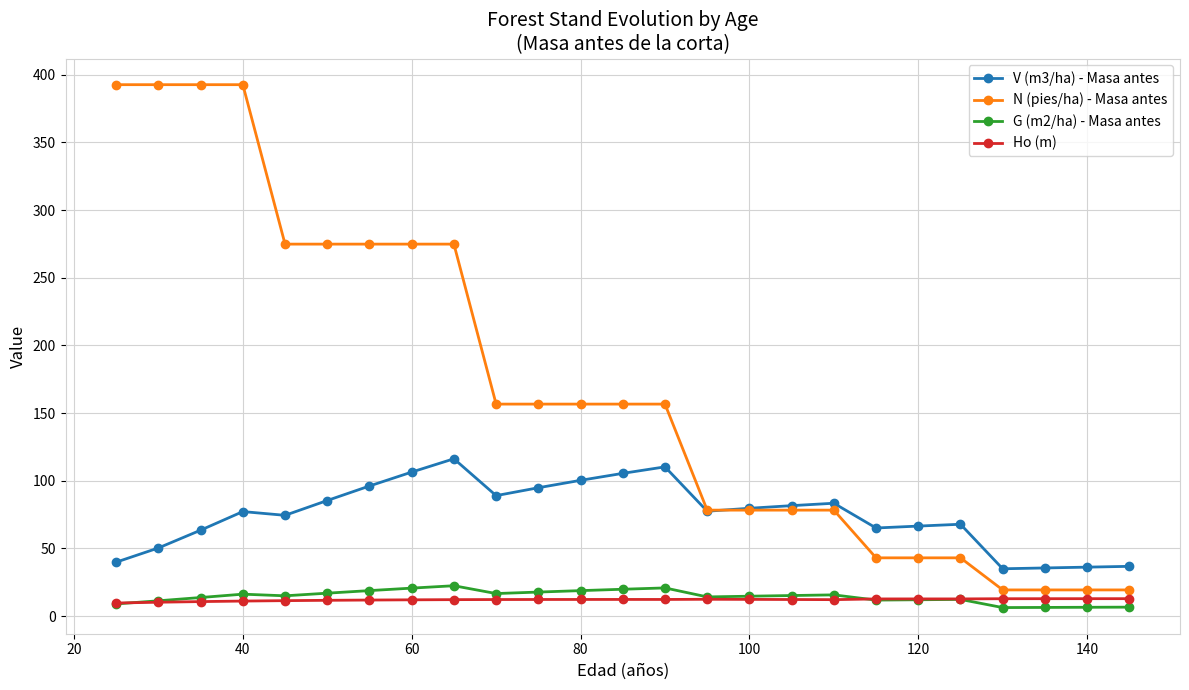

Does the chart have visible grid lines?

Yes